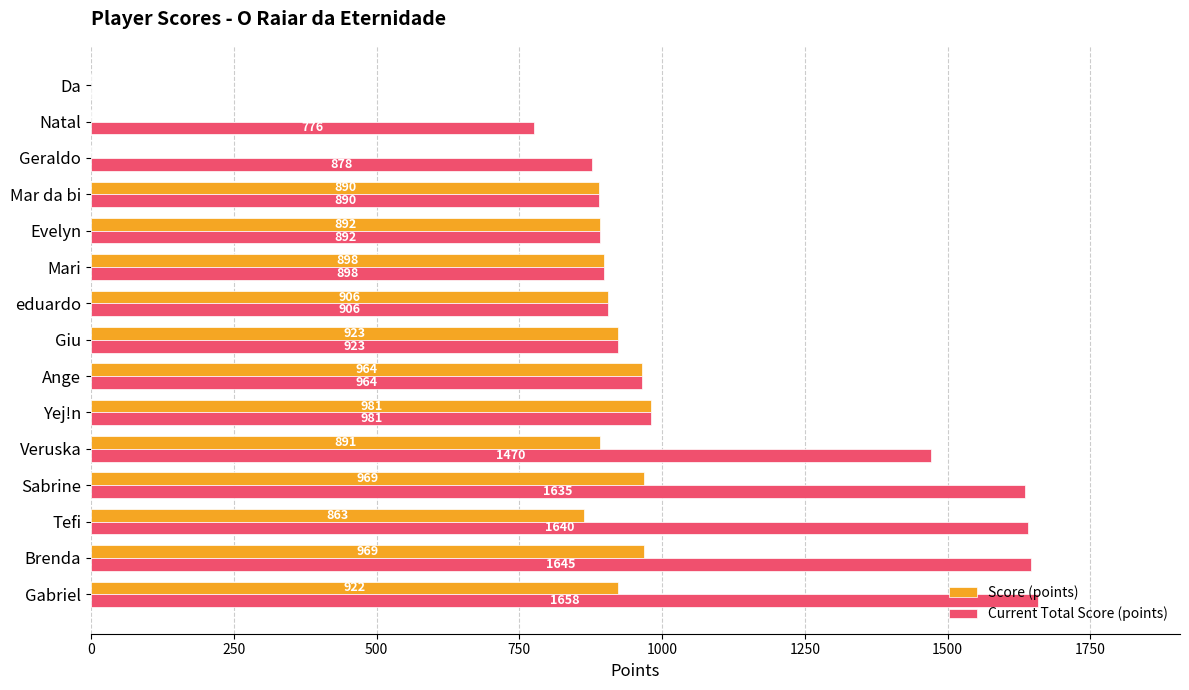

How many positive values does the Current Total Score (points) series have?

14